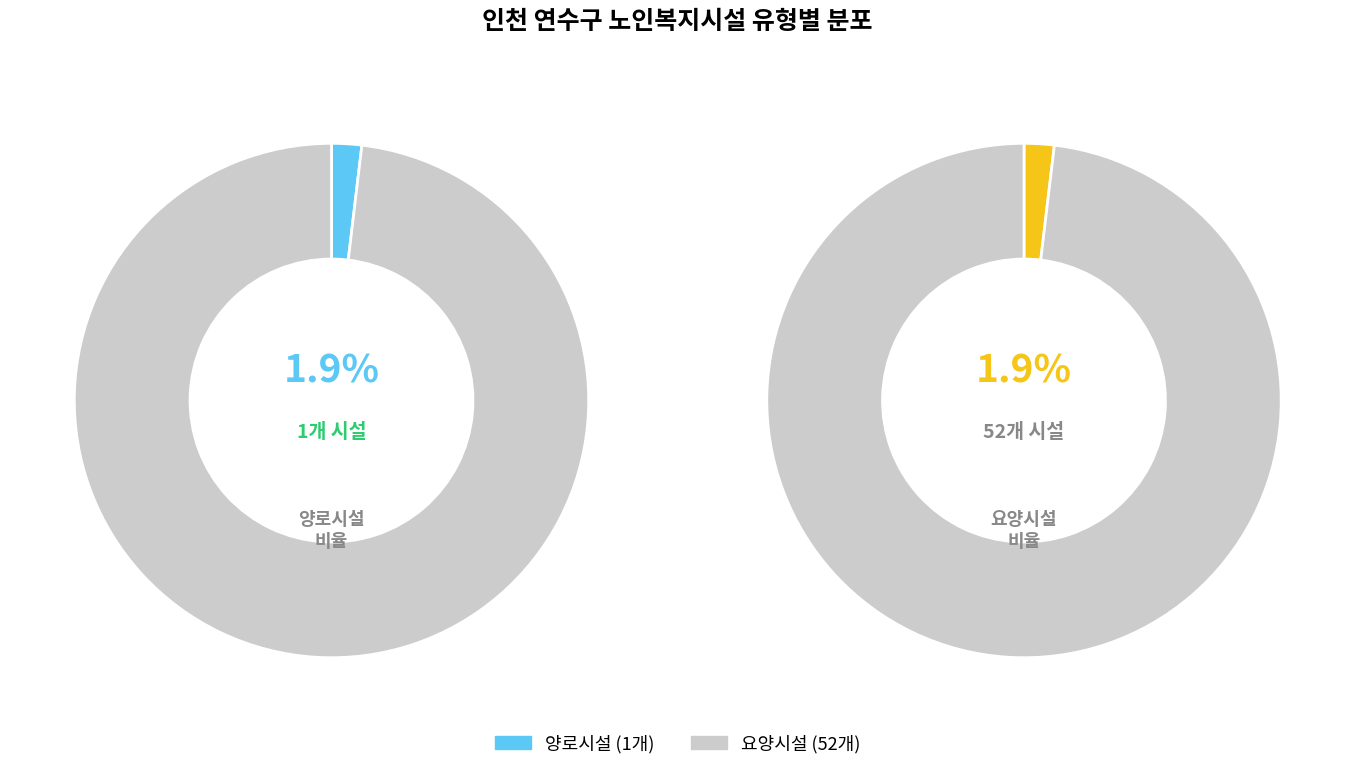

Which category accounts for the majority?

요양시설